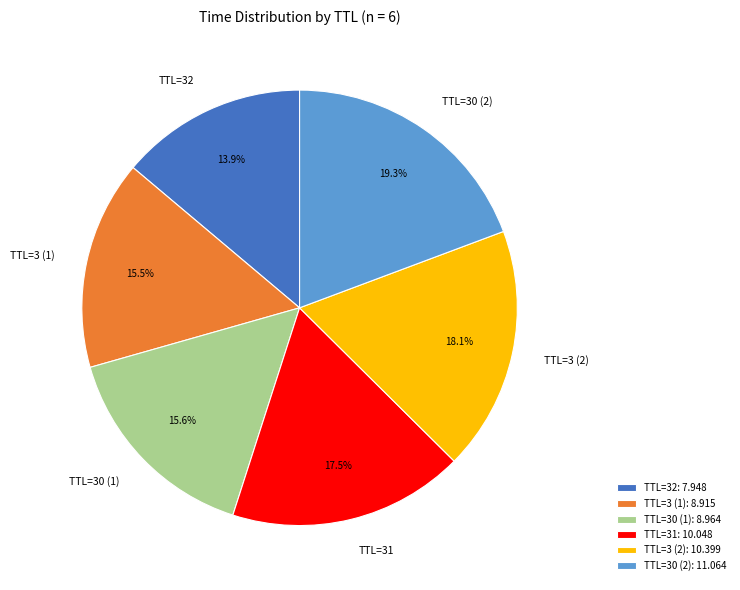

Is TTL=30 (1) the majority of the pie?

No